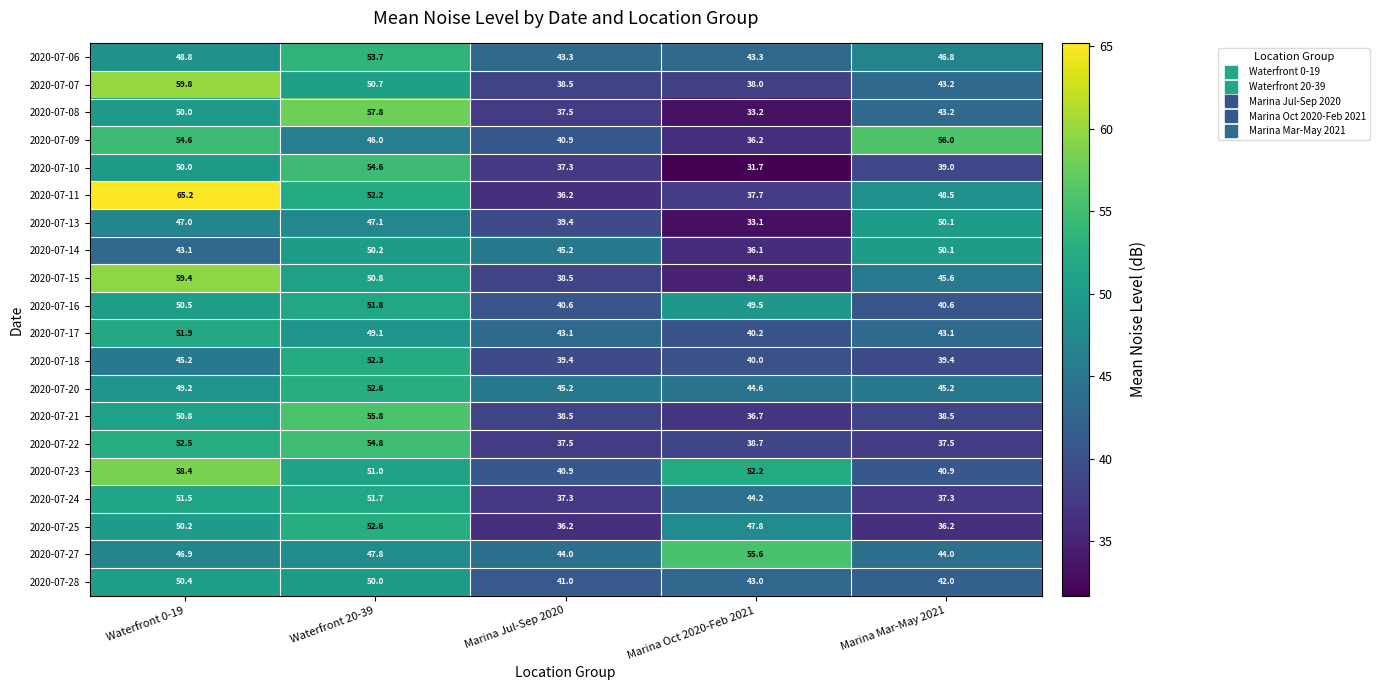

Which series changed the most between Waterfront 0-19 and Waterfront 20-39?

2020-07-11